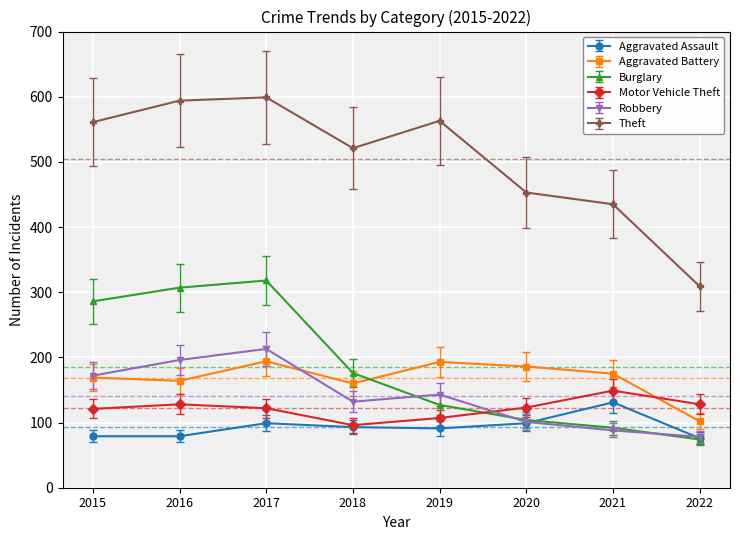

Where do Aggravated Battery and Motor Vehicle Theft first cross each other?

2021 and 2022